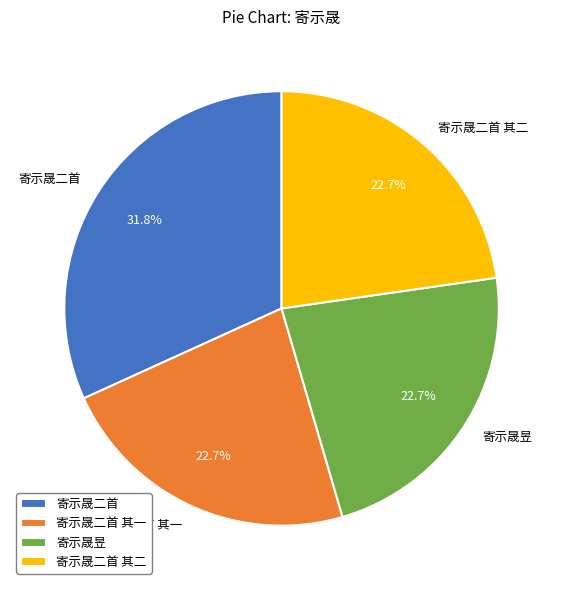

Does 寄示晟二首 其一 account for over 50% of the chart?

No